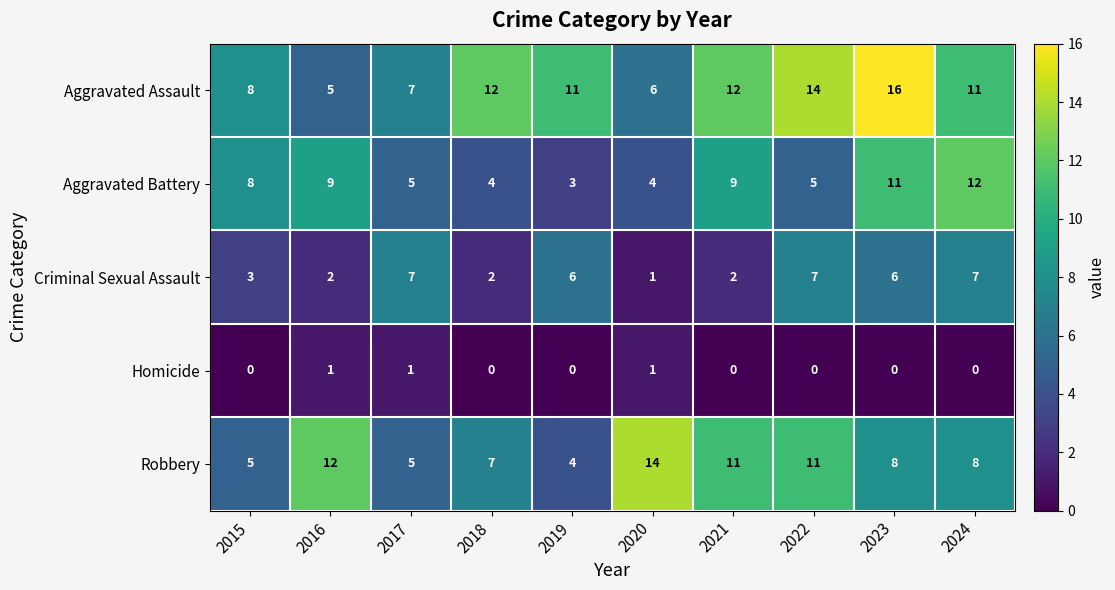

Rank the series by their maximum value, from highest to lowest.

Aggravated Assault, Robbery, Aggravated Battery, Criminal Sexual Assault, Homicide